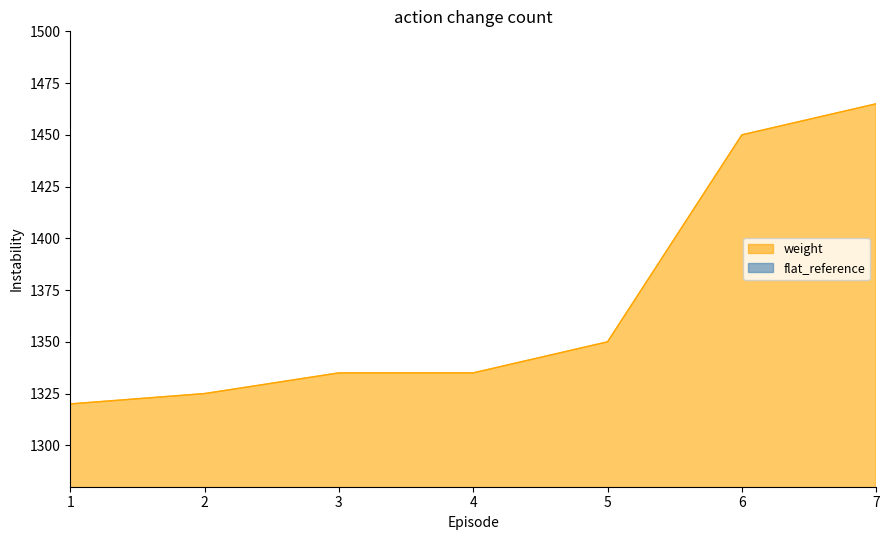

What is the smallest value displayed?

1320